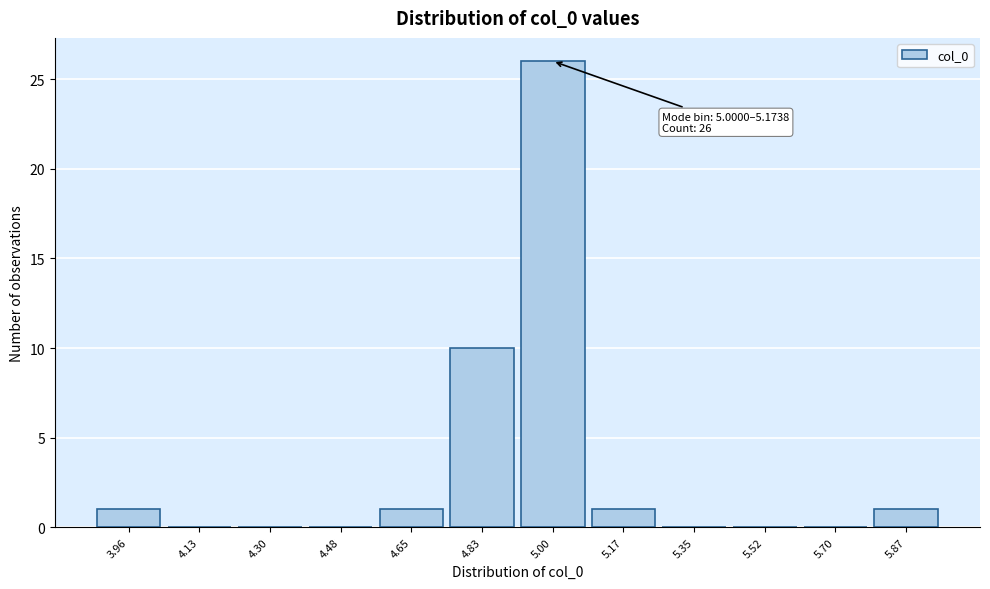

Reading left to right, transcribe all the data shown in this chart.

3.96=1	4.13=0	4.30=0	4.48=0	4.65=1	4.83=10	5.00=26	5.17=1	5.35=0	5.52=0	5.70=0	5.87=1